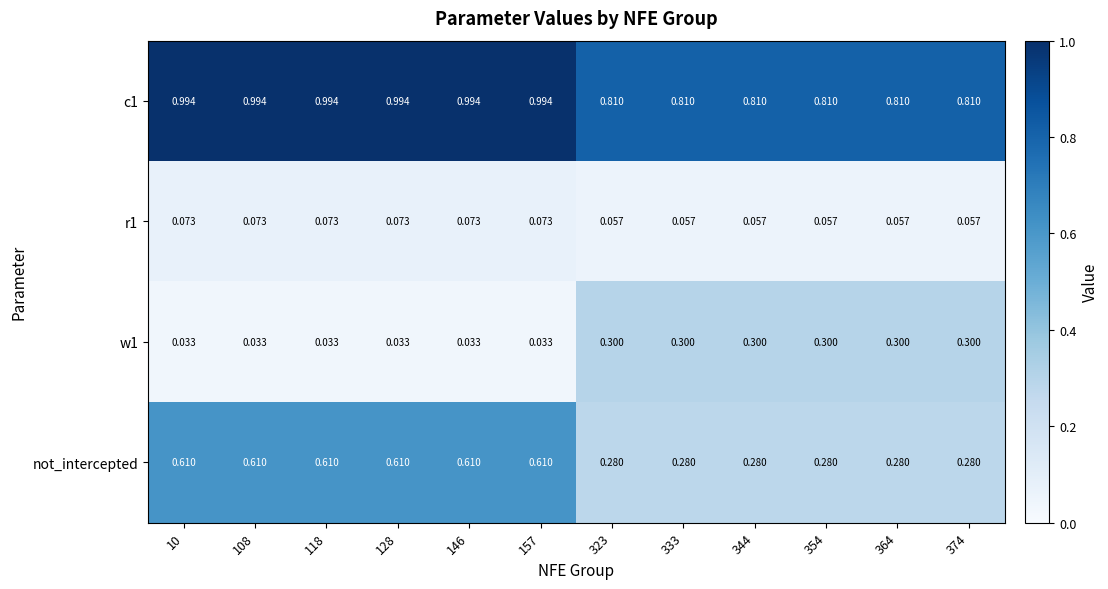

Is the value of r1 at 118 greater than the value of not_intercepted at 10?

No